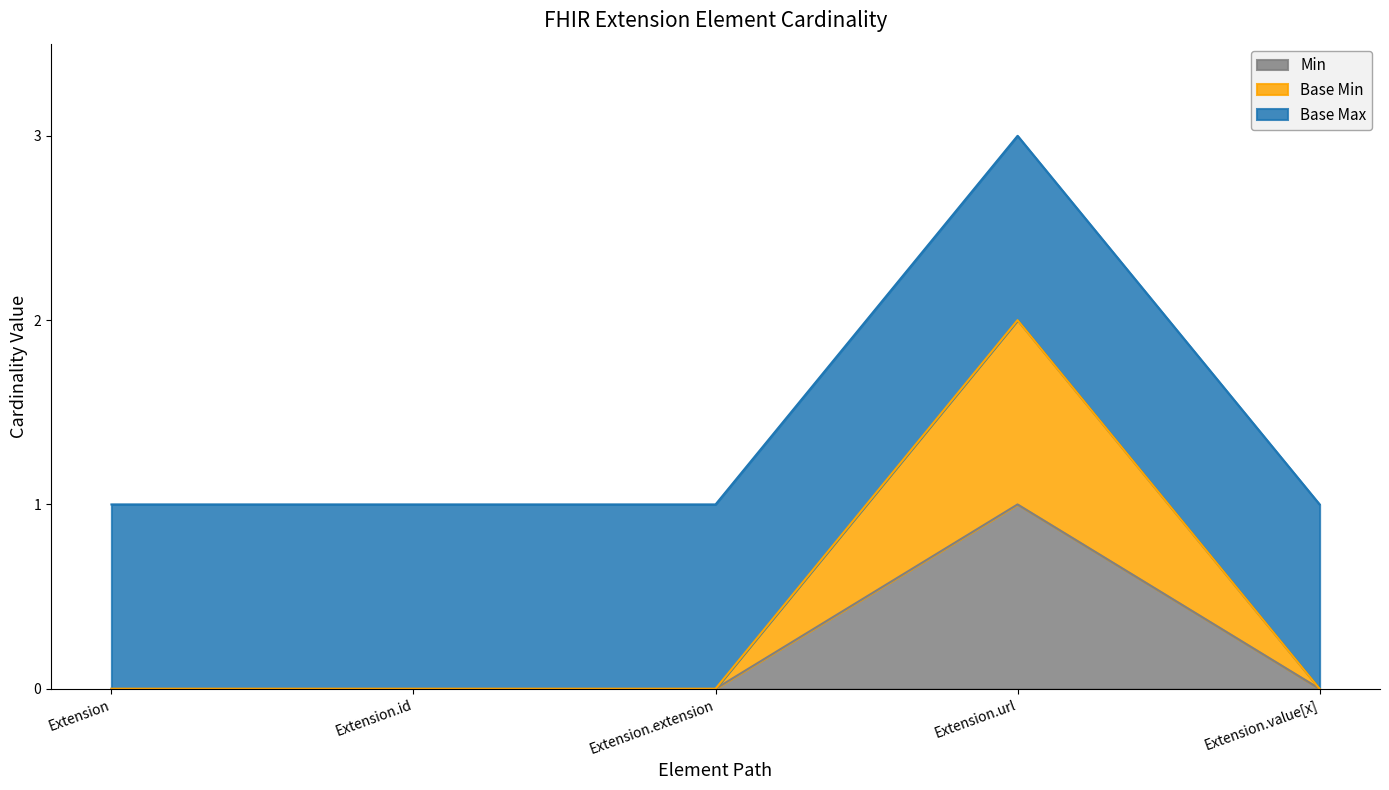

What is the label of the 1st point from the right?

Extension.value[x]